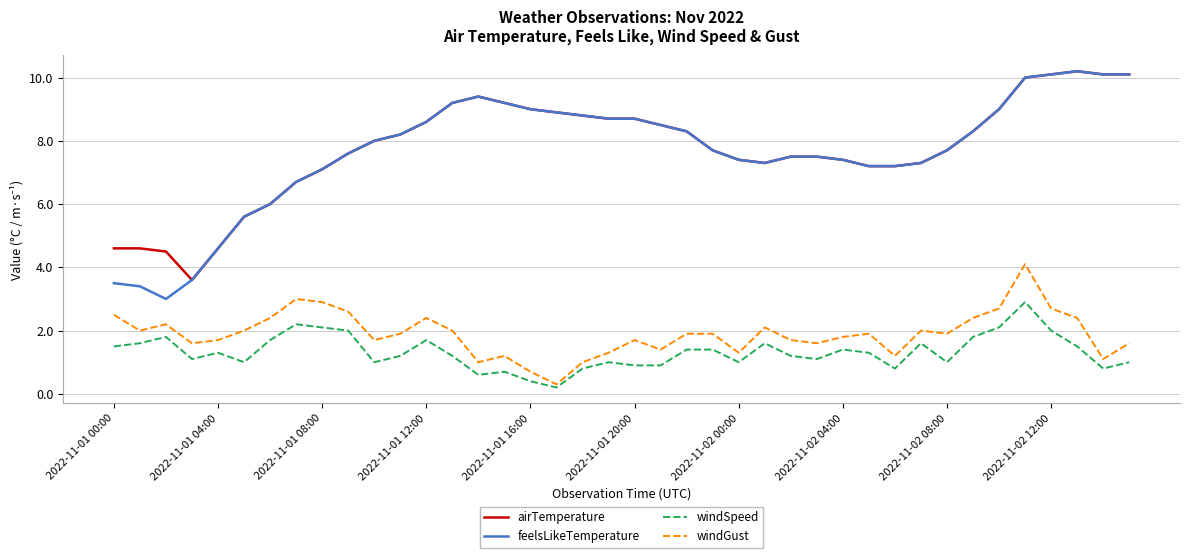

What are all the series names shown in the legend?

airTemperature, feelsLikeTemperature, windSpeed, windGust